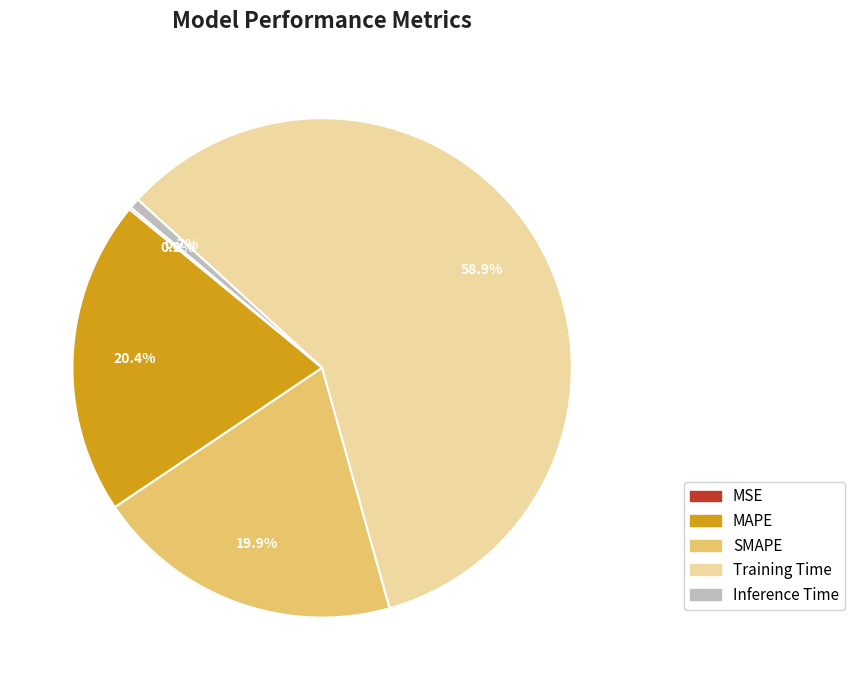

True or false: Training Time accounts for 47% of the total.

False